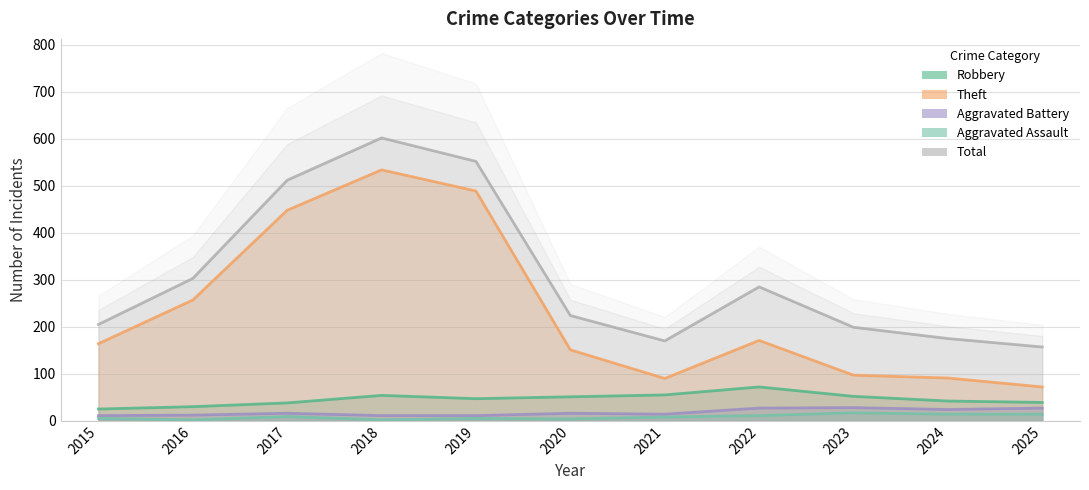

Does the chart display data point markers on the line(s)?

No